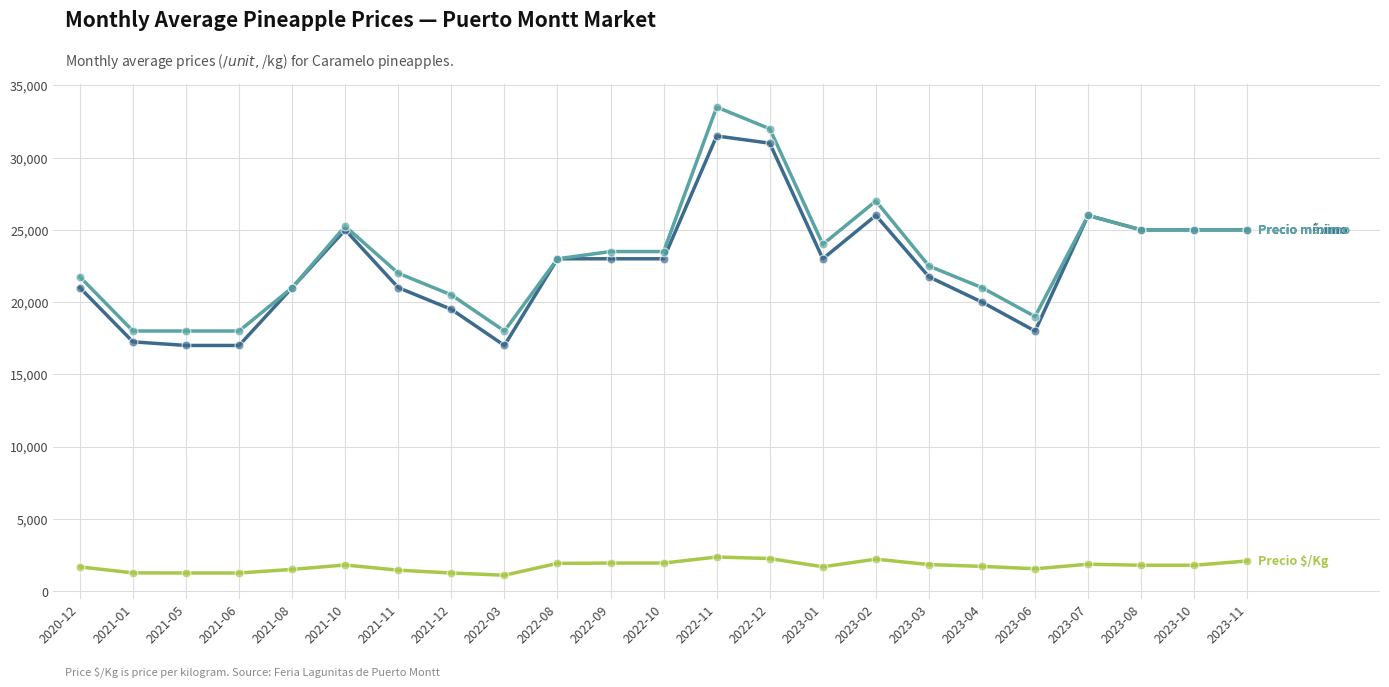

What is the minimum value shown in the chart?

1094